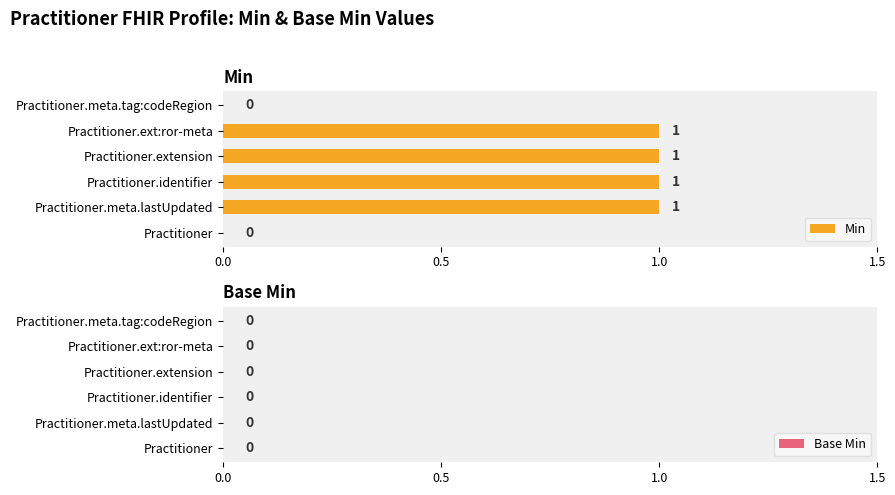

Approximately how many times larger is the value at Practitioner.meta.lastUpdated compared to Practitioner.identifier?

1.0